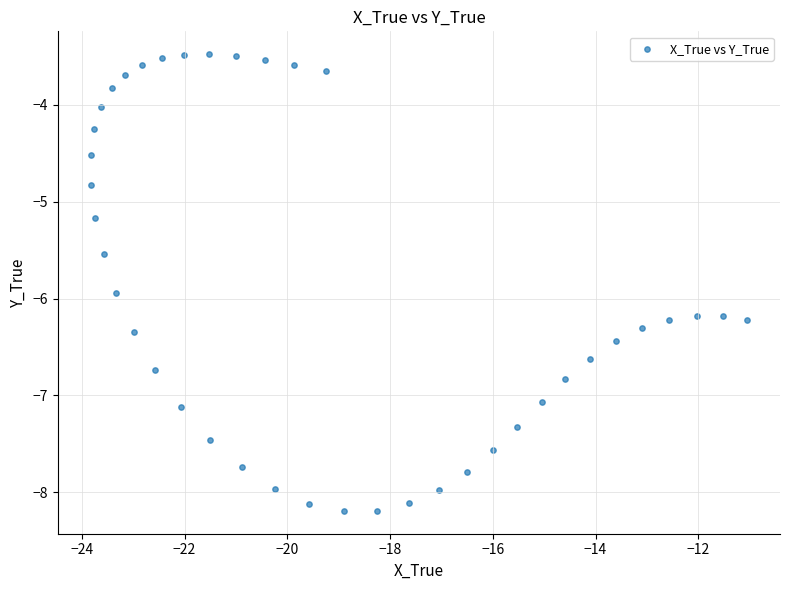

What is the range of Y values (max minus min)?

4.7